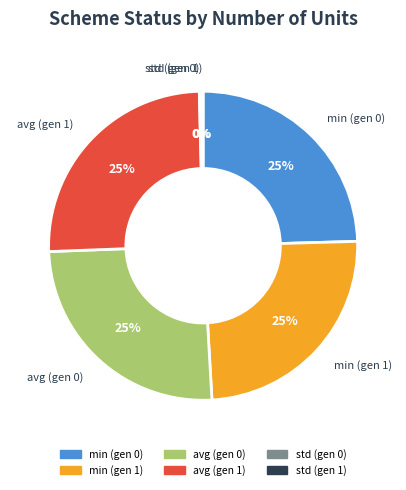

The min (gen 0) slice represents 30% of the pie. True or false?

False